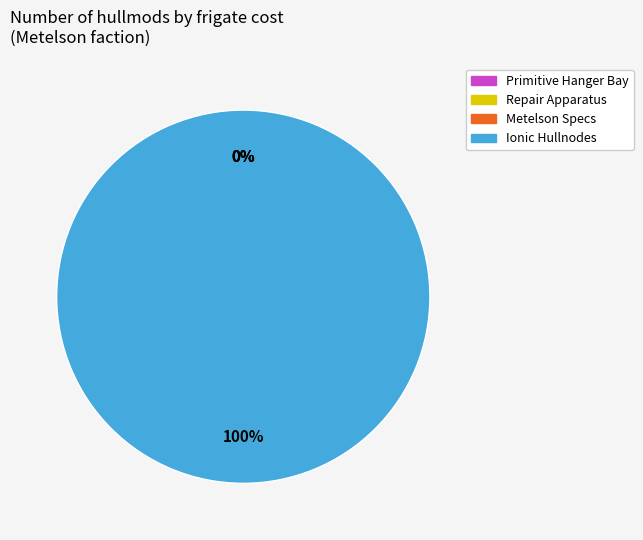

Rank the categories by value from lowest to highest.

Primitive Hanger Bay, Repair Apparatus, Metelson Specs, Ionic Hullnodes